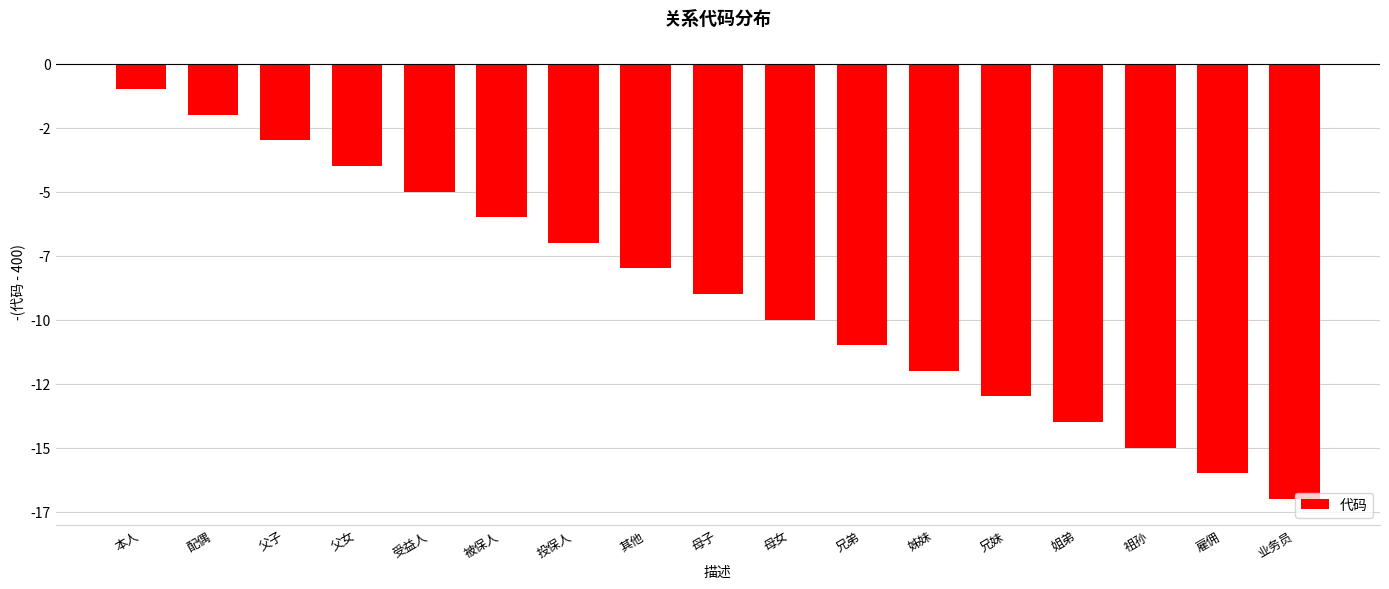

What value does the data have at 祖孙?

-15